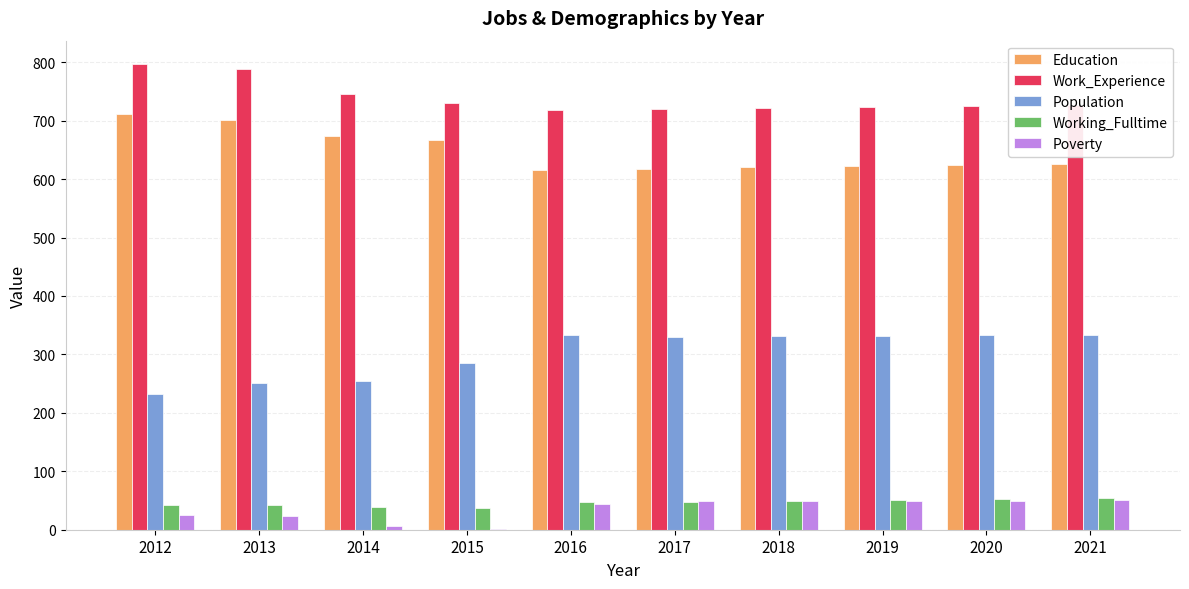

At which label is Work_Experience closest to 757?

2014